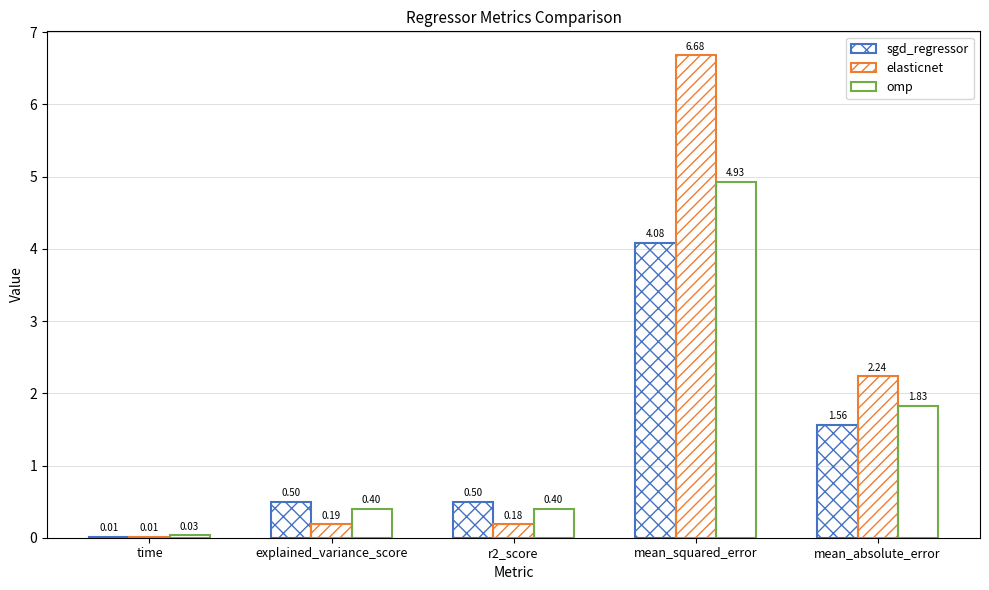

Is the value of elasticnet at mean_squared_error greater than the value of sgd_regressor at r2_score?

Yes